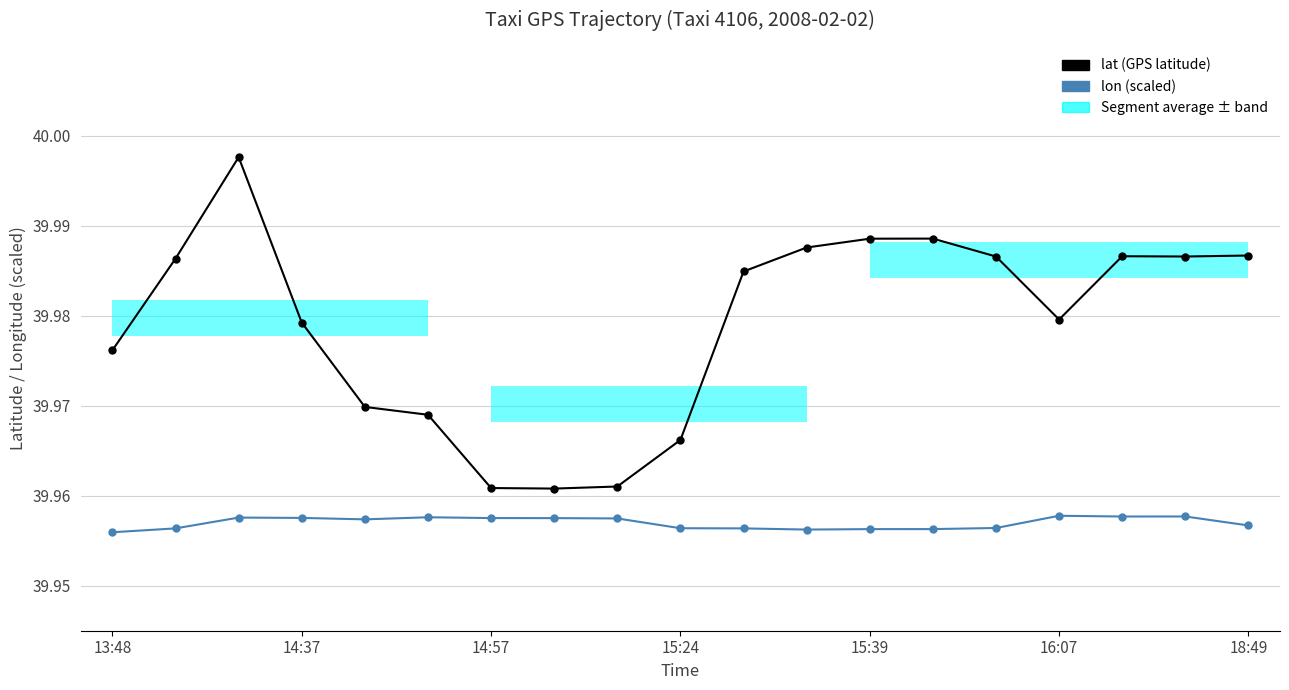

Reading left to right, transcribe all the data shown in this chart.

lat: 40.0	40.0	40.0	40.0	40.0	40.0	40.0	40.0	40.0	40.0	40.0	40.0	40.0	40.0	40.0	40.0	40.0	40.0	40.0
lon (scaled): 40.0	40.0	40.0	40.0	40.0	40.0	40.0	40.0	40.0	40.0	40.0	40.0	40.0	40.0	40.0	40.0	40.0	40.0	40.0